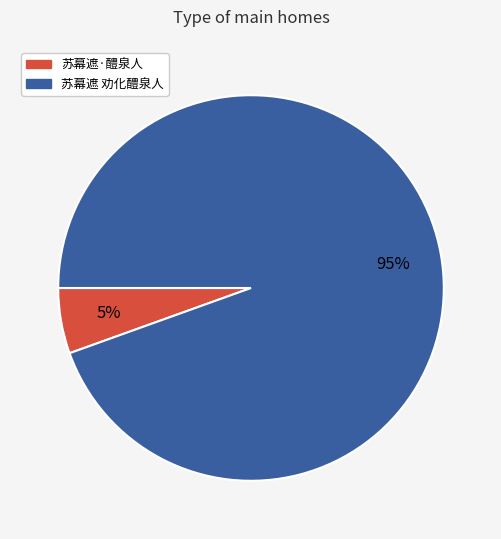

Is the sum of 苏幕遮·醴泉人 and 苏幕遮 劝化醴泉人 greater than half?

Yes